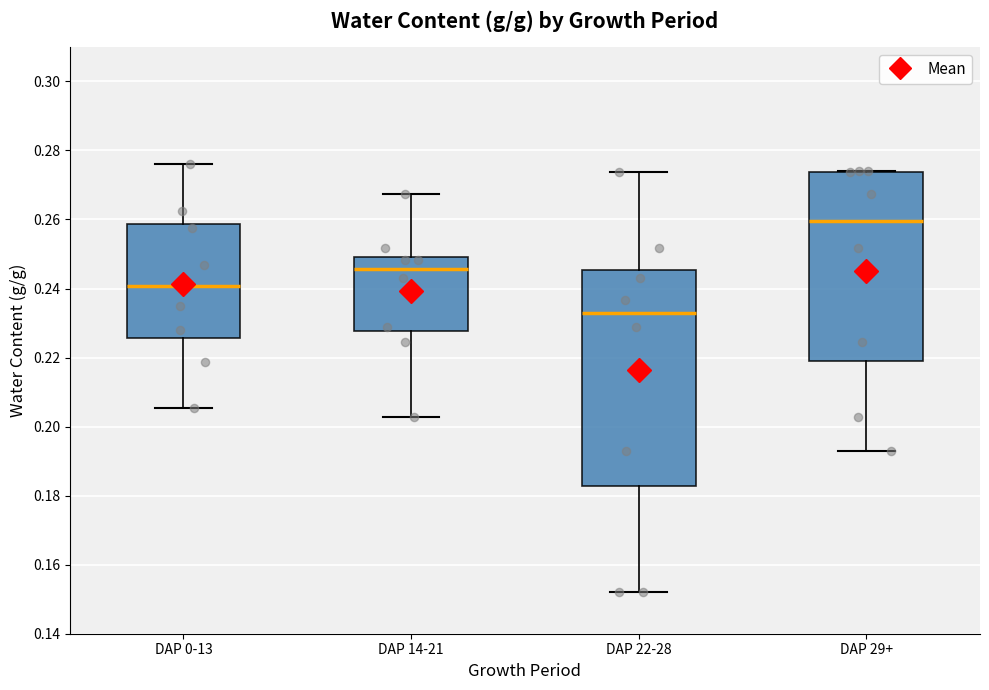

Reading left to right, read every box against the y-axis: the position of its median line, the range the box covers, and the ends of its whiskers. The values are not printed on the chart, so give them approximately, as read against the axis.

DAP 0-13: median 0.240, box 0.226 to 0.258, whiskers 0.206 to 0.276
DAP 14-21: median 0.246, box 0.228 to 0.250, whiskers 0.202 to 0.268
DAP 22-28: median 0.232, box 0.182 to 0.246, whiskers 0.152 to 0.274
DAP 29+: median 0.260, box 0.218 to 0.274, whiskers 0.194 to 0.274